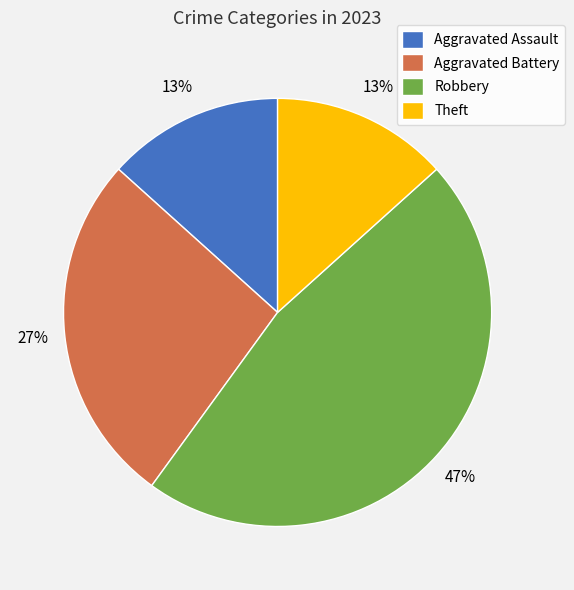

To the nearest percent, what is the average slice percentage?

25%